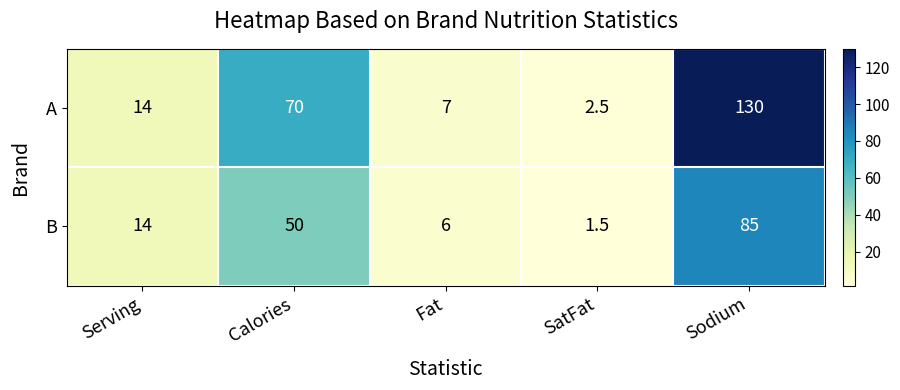

What is the sum of all B values?

156.5